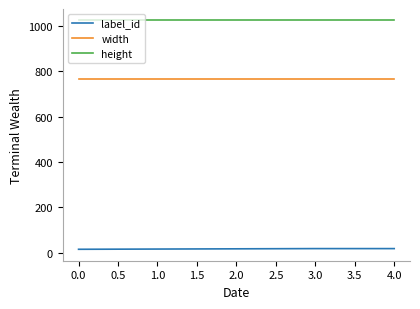

The value of width at 0.0 is 1022. True or false?

False